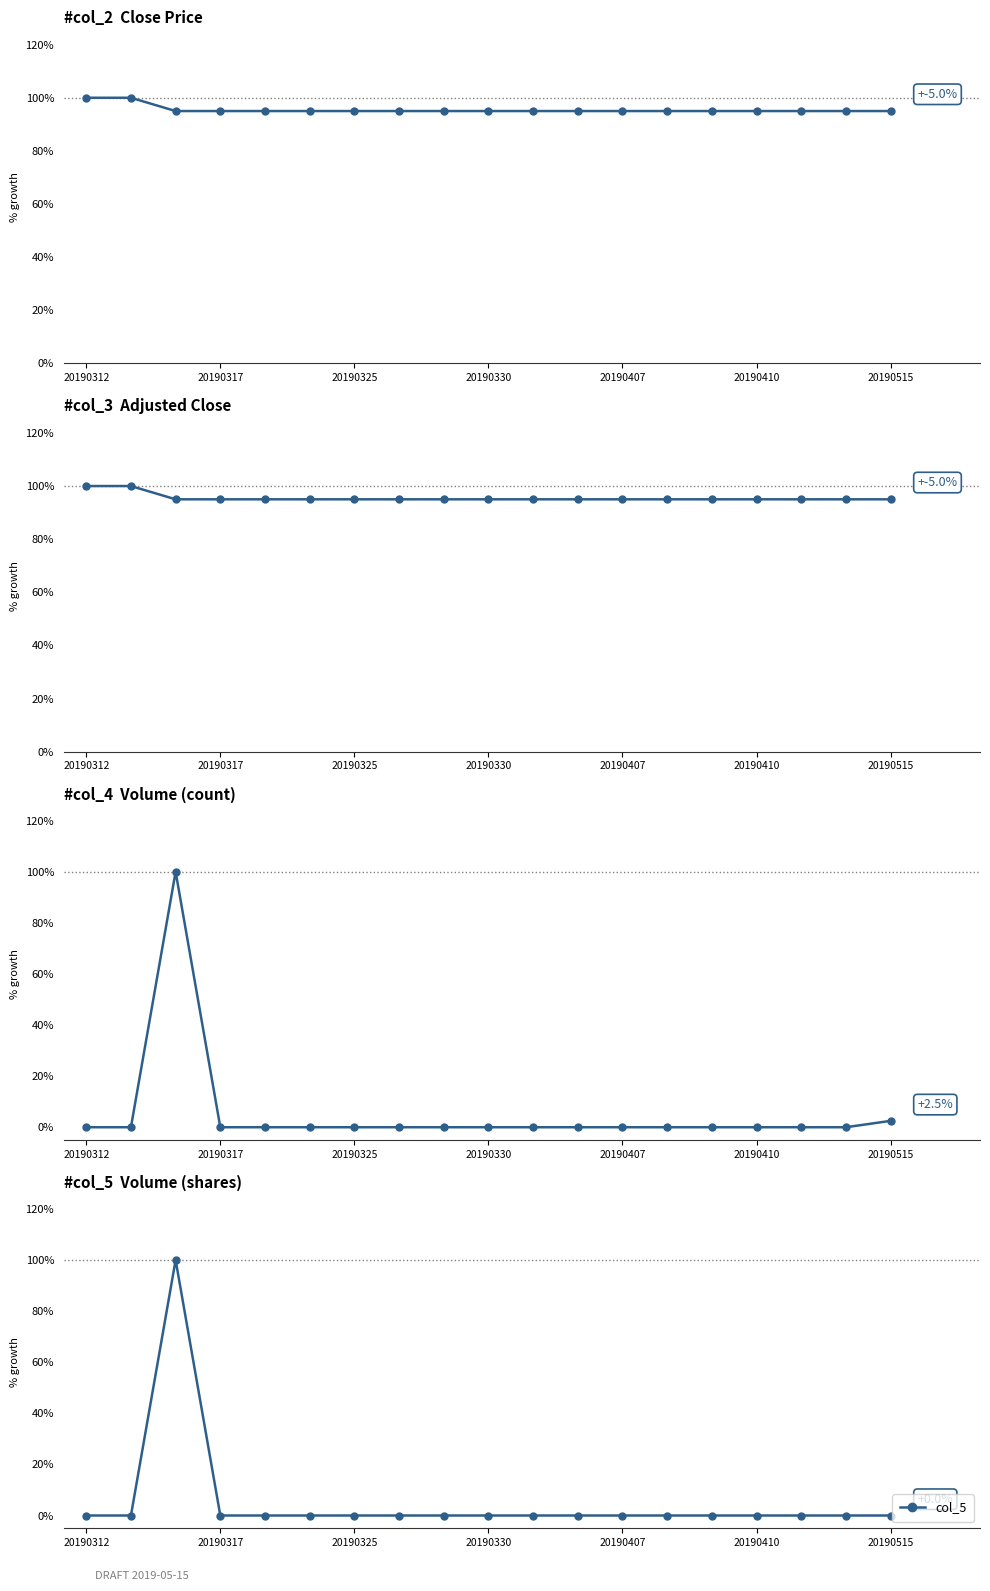

How many lines are shown in the chart?

4